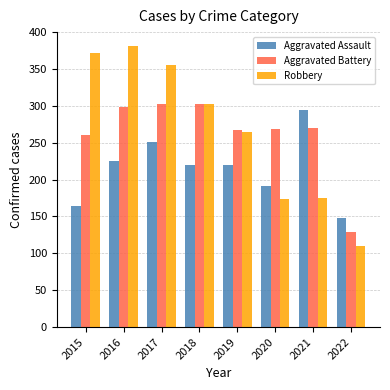

Read the Robbery value at 2016, to the nearest 5.

380